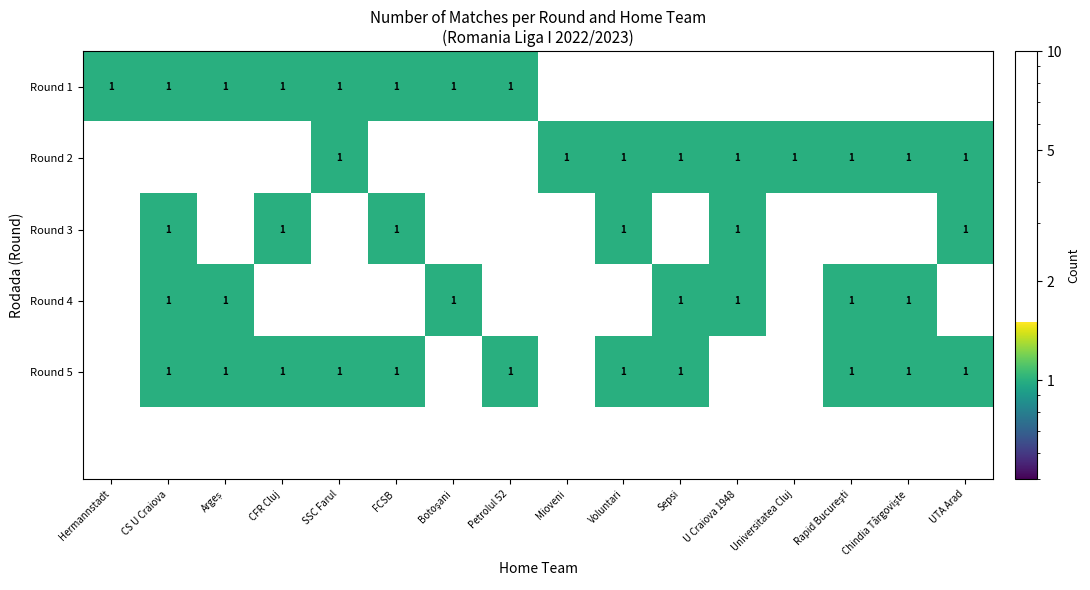

At which category is the sum across all series the highest?

CS U Craiova